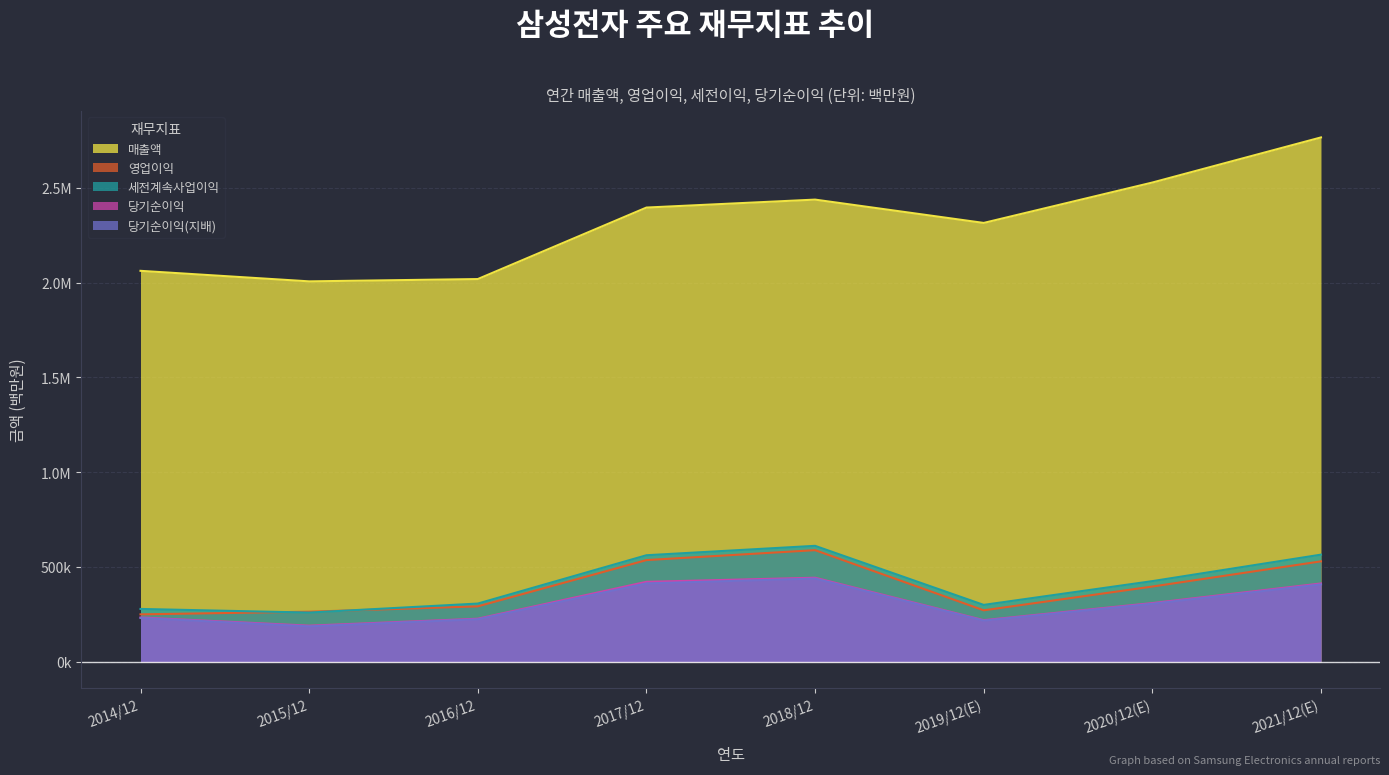

At which category is the sum across all series the highest?

2021/12(E)